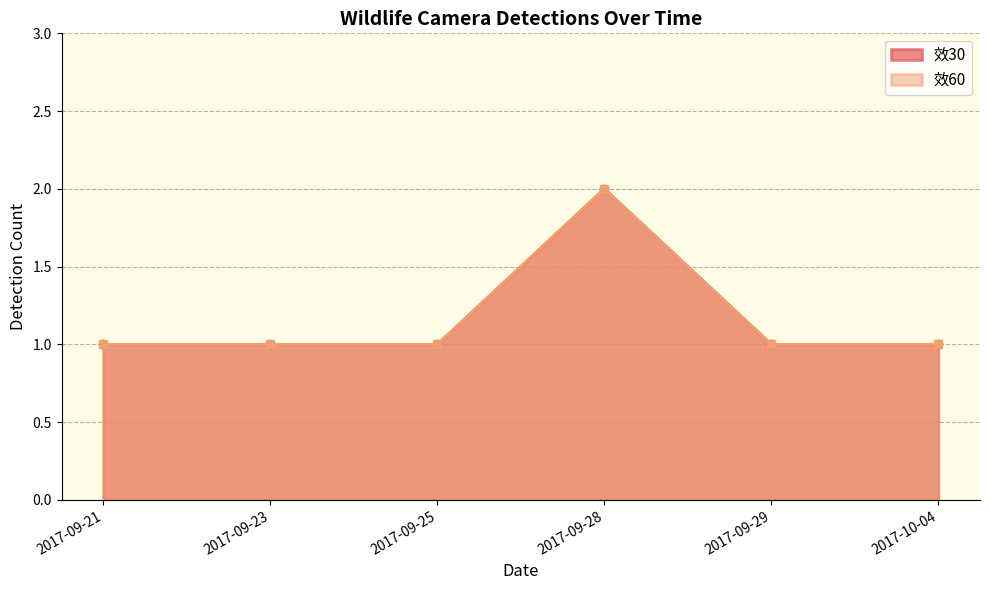

Where is the first local minimum for 效60?

2017-09-21